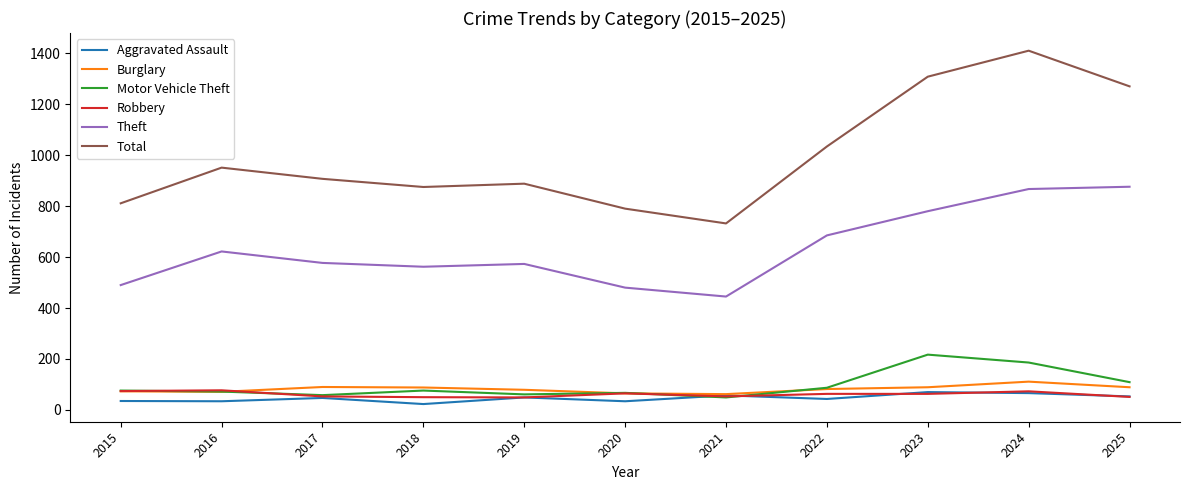

What is the difference between the maximum and minimum values in the Theft series?

431